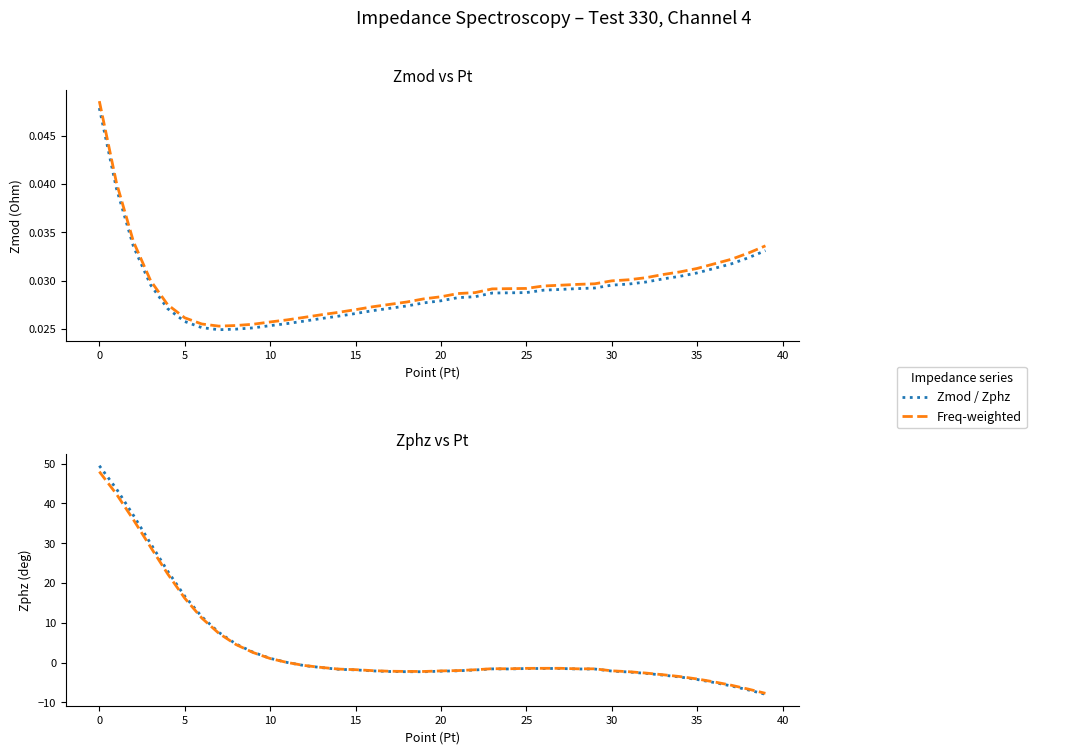

Is it true that Freq-weighted Zphz equals 6.2 at 10?

False